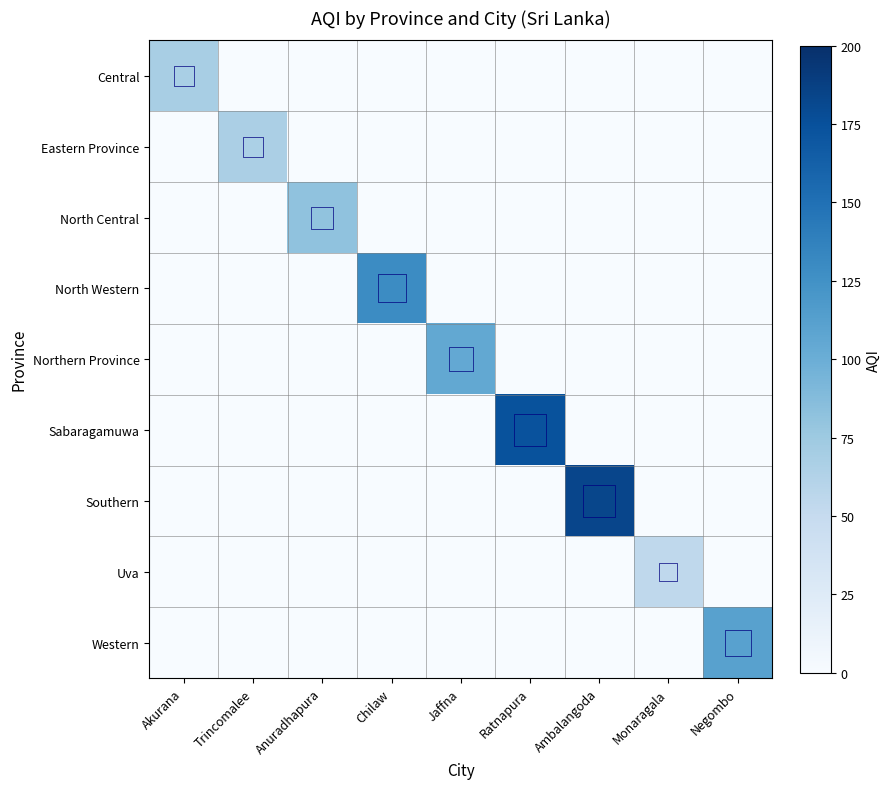

Reading left to right, transcribe all the data shown in this chart.

Central: Akurana=68	Trincomalee=0	Anuradhapura=0	Chilaw=0	Jaffna=0	Ratnapura=0	Ambalangoda=0	Monaragala=0	Negombo=0
Eastern Province: Akurana=0	Trincomalee=67	Anuradhapura=0	Chilaw=0	Jaffna=0	Ratnapura=0	Ambalangoda=0	Monaragala=0	Negombo=0
North Central: Akurana=0	Trincomalee=0	Anuradhapura=82	Chilaw=0	Jaffna=0	Ratnapura=0	Ambalangoda=0	Monaragala=0	Negombo=0
North Western: Akurana=0	Trincomalee=0	Anuradhapura=0	Chilaw=129	Jaffna=0	Ratnapura=0	Ambalangoda=0	Monaragala=0	Negombo=0
Northern Province: Akurana=0	Trincomalee=0	Anuradhapura=0	Chilaw=0	Jaffna=105	Ratnapura=0	Ambalangoda=0	Monaragala=0	Negombo=0
Sabaragamuwa: Akurana=0	Trincomalee=0	Anuradhapura=0	Chilaw=0	Jaffna=0	Ratnapura=174	Ambalangoda=0	Monaragala=0	Negombo=0
Southern: Akurana=0	Trincomalee=0	Anuradhapura=0	Chilaw=0	Jaffna=0	Ratnapura=0	Ambalangoda=183	Monaragala=0	Negombo=0
Uva: Akurana=0	Trincomalee=0	Anuradhapura=0	Chilaw=0	Jaffna=0	Ratnapura=0	Ambalangoda=0	Monaragala=54	Negombo=0
Western: Akurana=0	Trincomalee=0	Anuradhapura=0	Chilaw=0	Jaffna=0	Ratnapura=0	Ambalangoda=0	Monaragala=0	Negombo=111